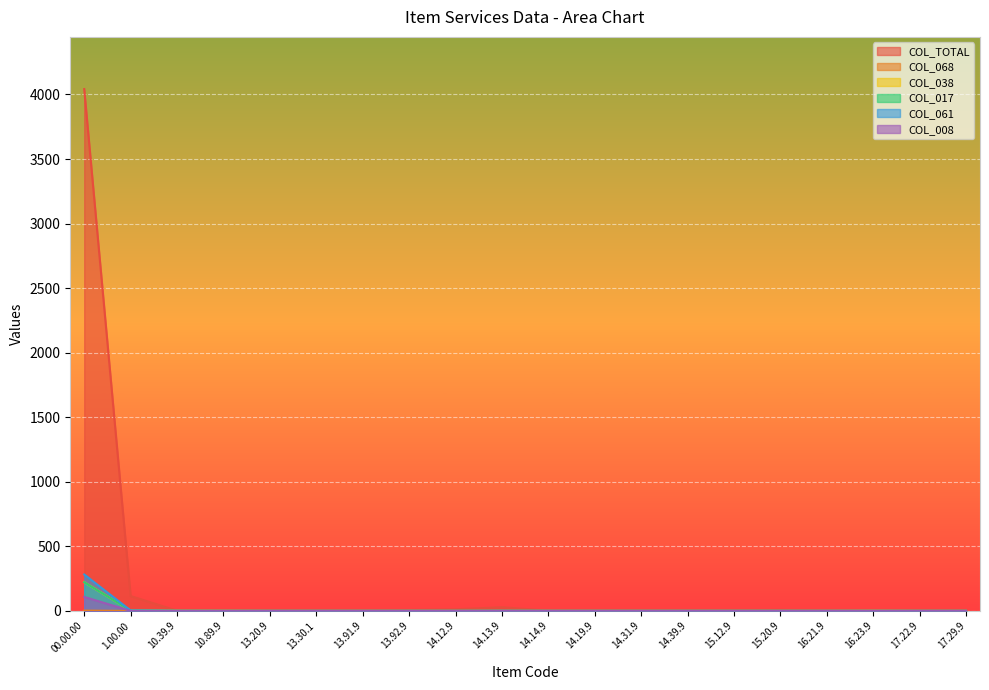

What is the average value of the COL_038 series?

11